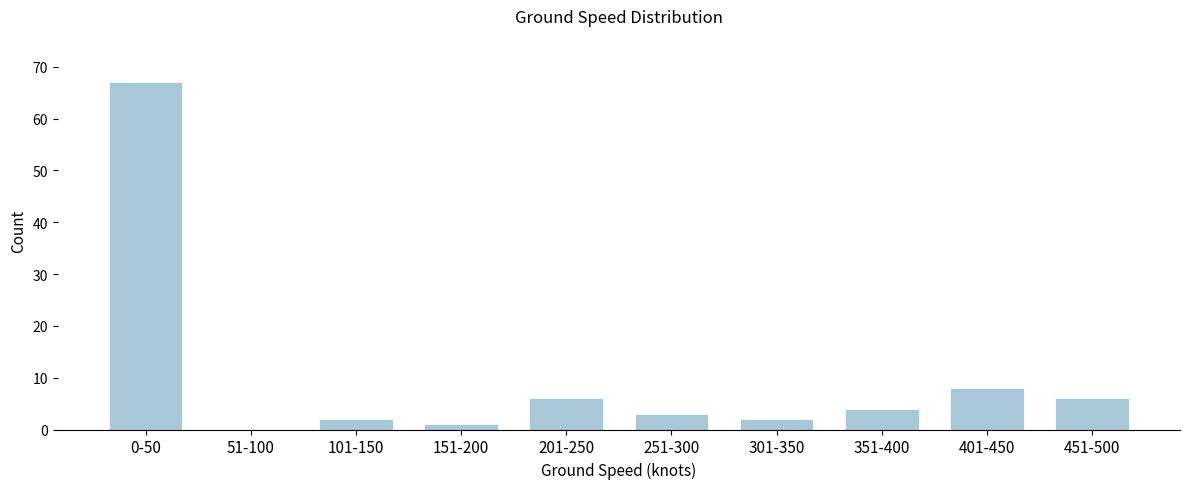

Reading left to right, transcribe all the data shown in this chart.

0-50=67	51-100=0	101-150=2	151-200=1	201-250=6	251-300=3	301-350=2	351-400=4	401-450=8	451-500=6